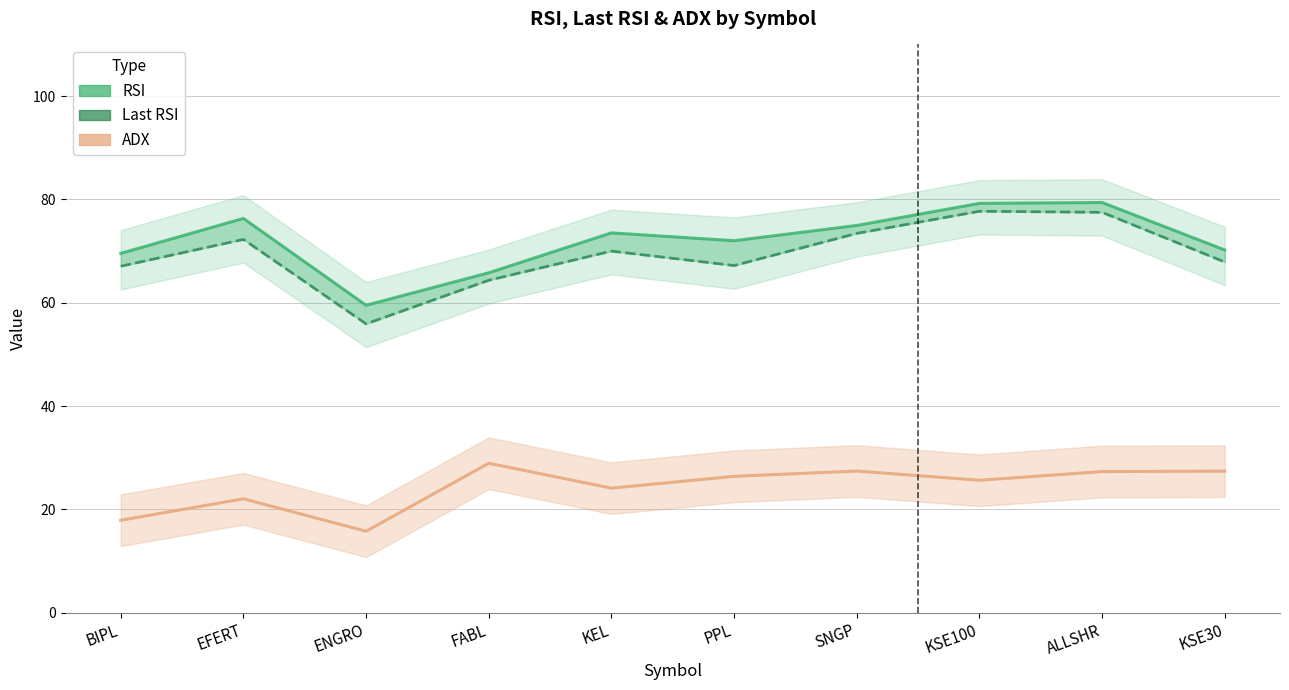

What position from the right is KEL?

6